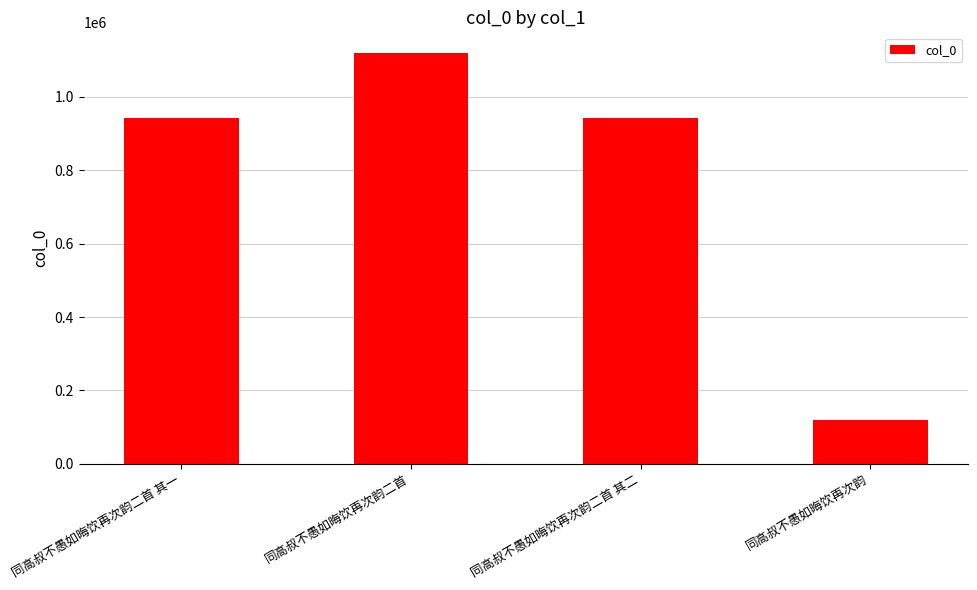

What is the change in value from 同高叔不愚如晦饮再次韵二首 to 同高叔不愚如晦饮再次韵?

-998939